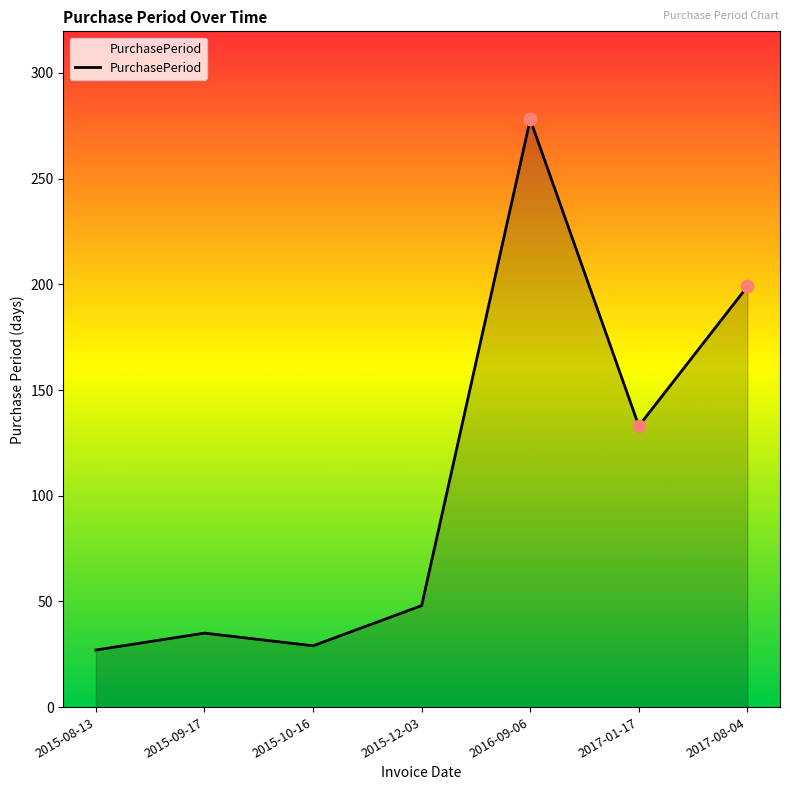

What is the change in value from 2015-12-03 to 2017-08-04?

+151